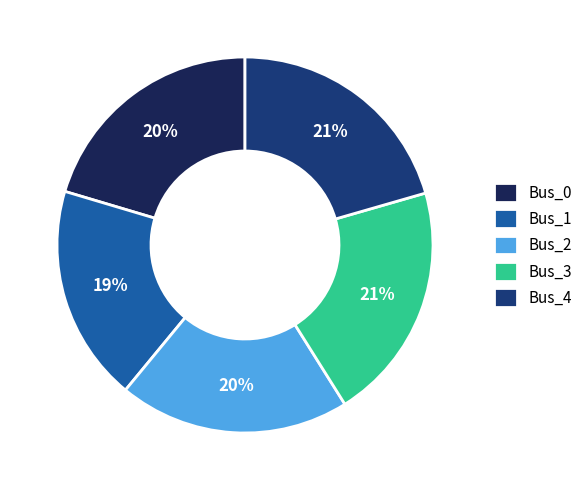

Which has a higher value, Bus_0 or Bus_1?

Bus_0